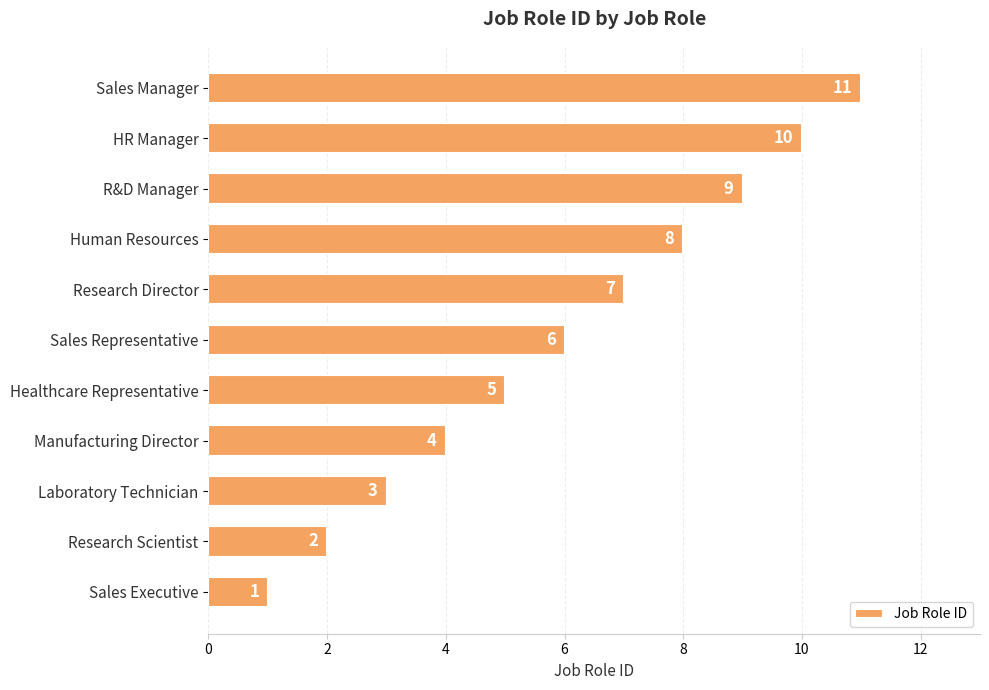

What is the sum of the values at R&D Manager and HR Manager?

19